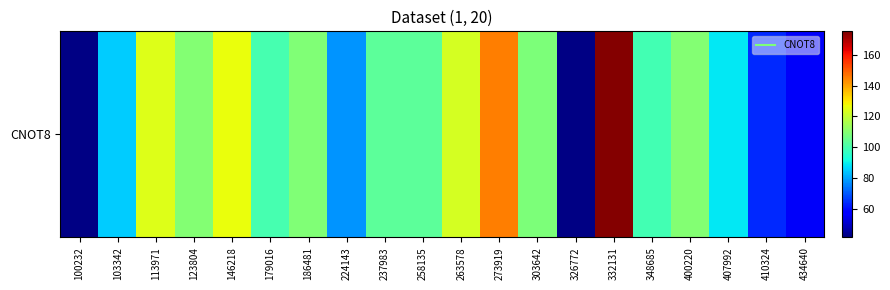

What is the sum of all values?

1995.8